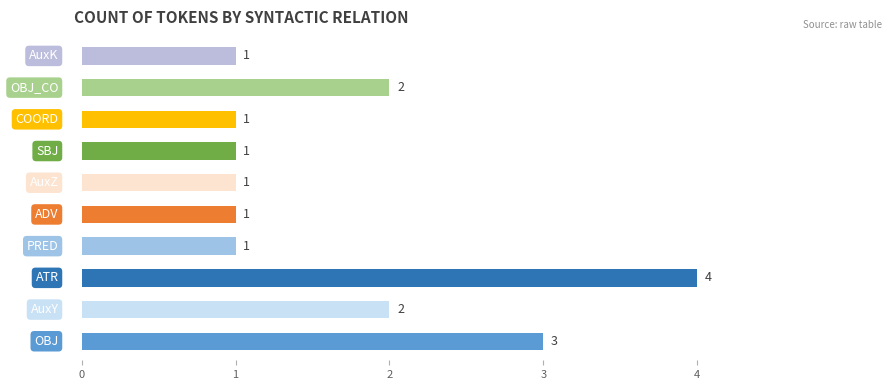

How many values are between 1 and 2?

8